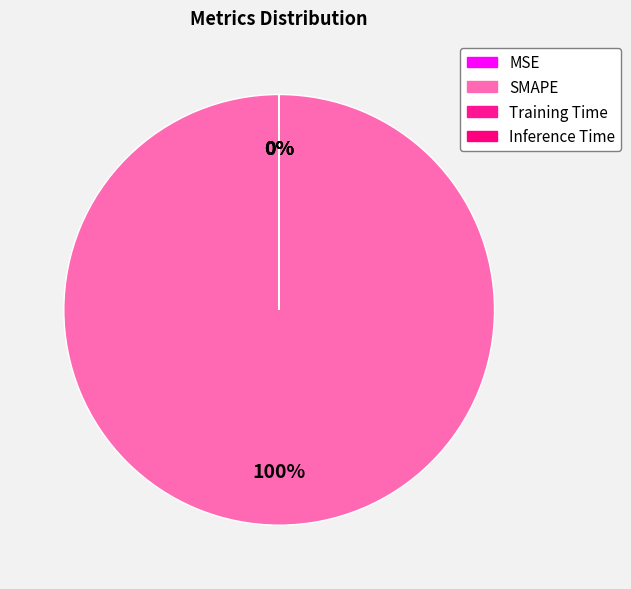

Is it true that MSE is 1% of the pie?

False